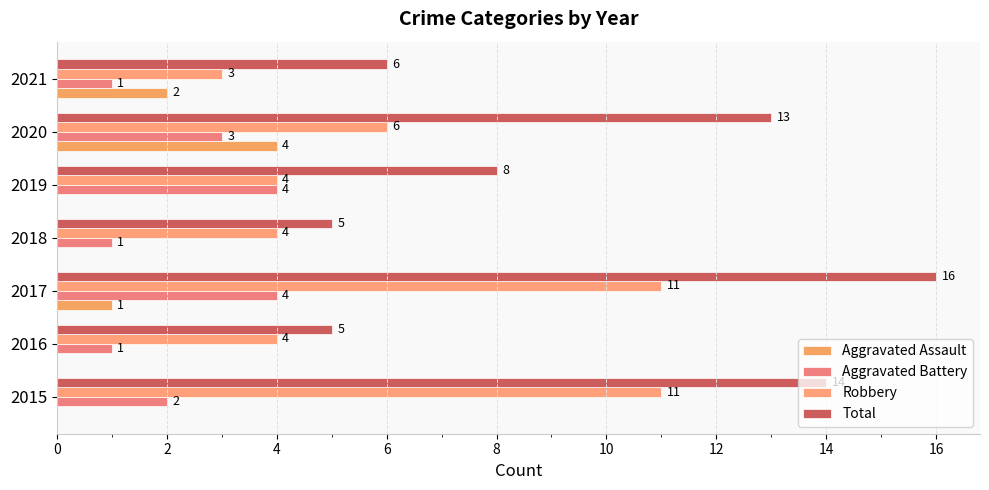

Reading right to left, list all the values displayed in this chart.

Aggravated Assault: 2	4	0	0	1	0	0
Aggravated Battery: 1	3	4	1	4	1	2
Robbery: 3	6	4	4	11	4	11
Total: 6	13	8	5	16	5	14